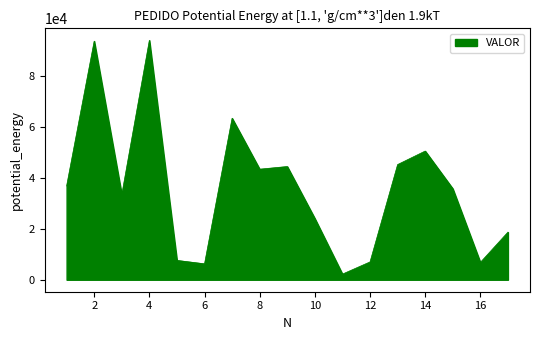

What is the greatest value displayed?

93795.9